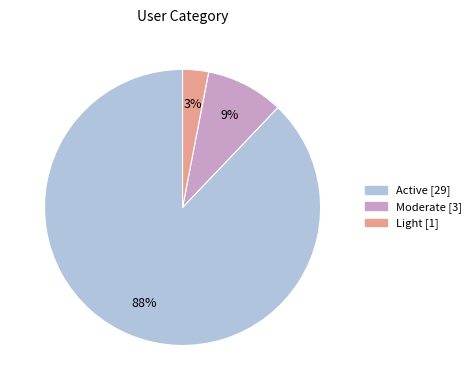

Which category accounts for the majority?

Active